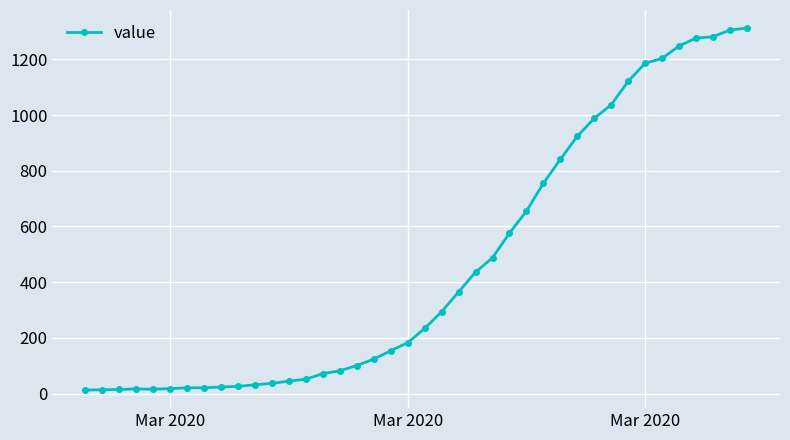

How many data points does each series have?

40